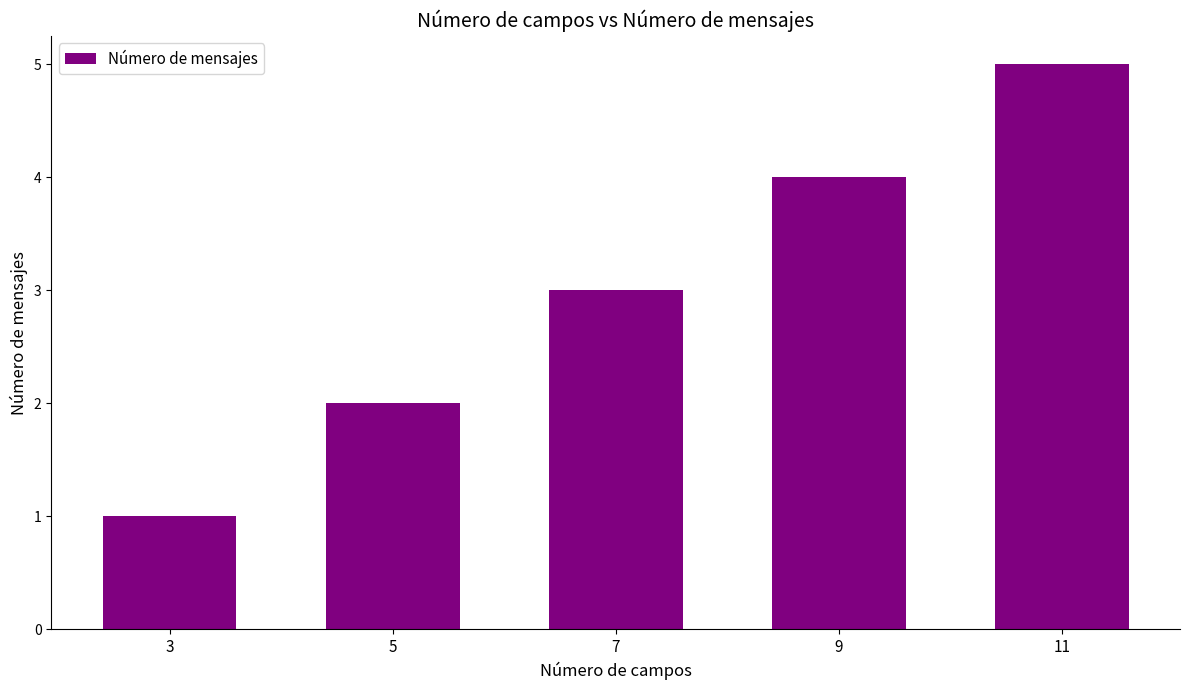

What is the greatest value displayed?

5